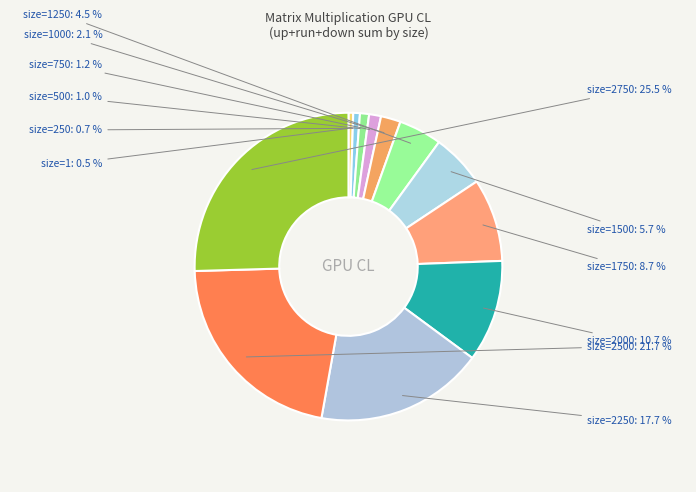

Which has a higher value, size=250 or size=2750?

size=2750